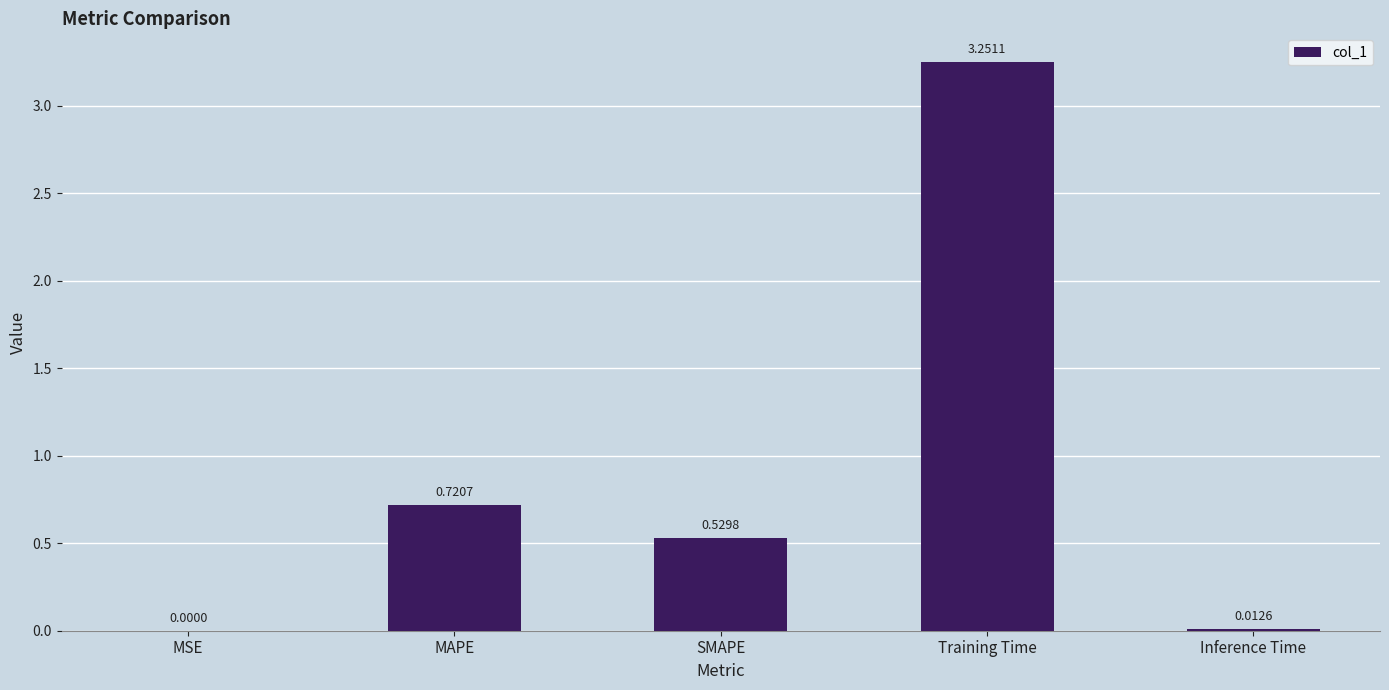

Where is the data nearest to the value 1?

MAPE